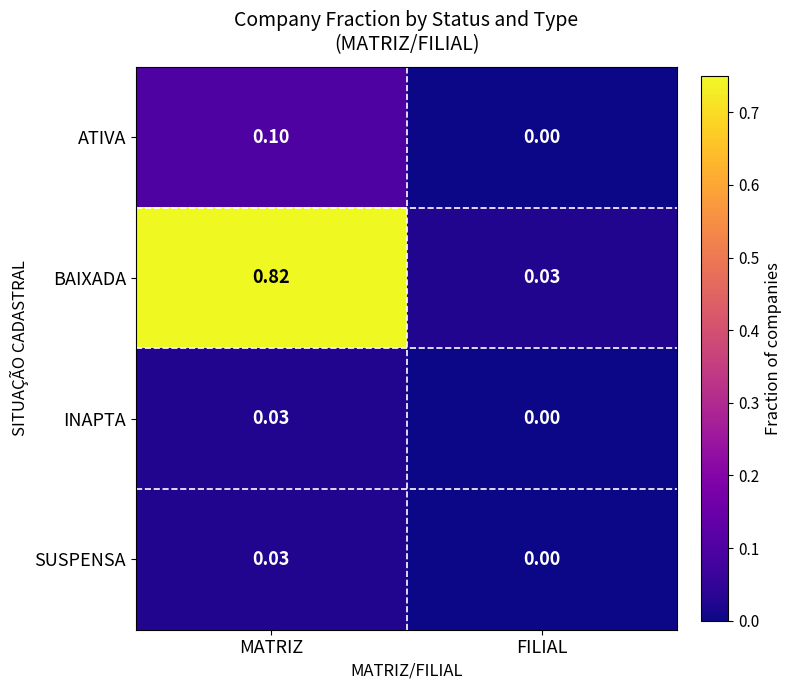

At which category is the sum across all series the highest?

MATRIZ